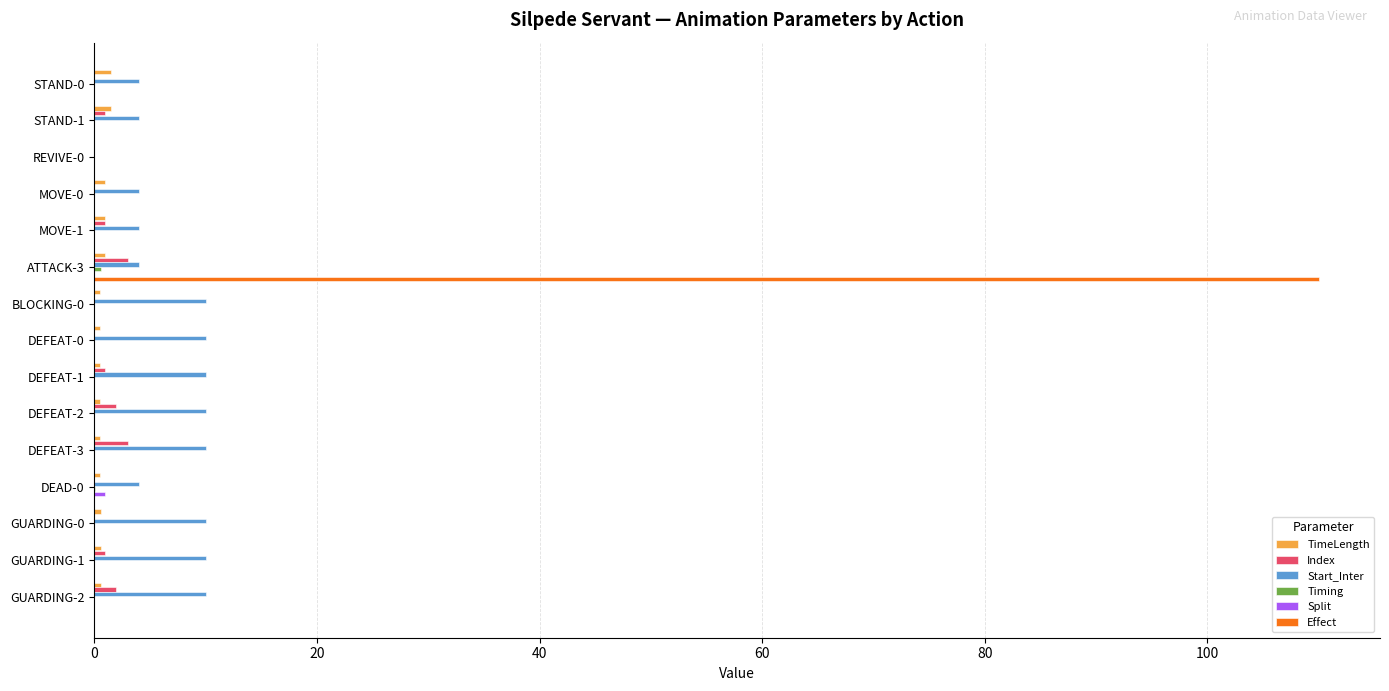

Which series has the largest range (max minus min)?

Effect